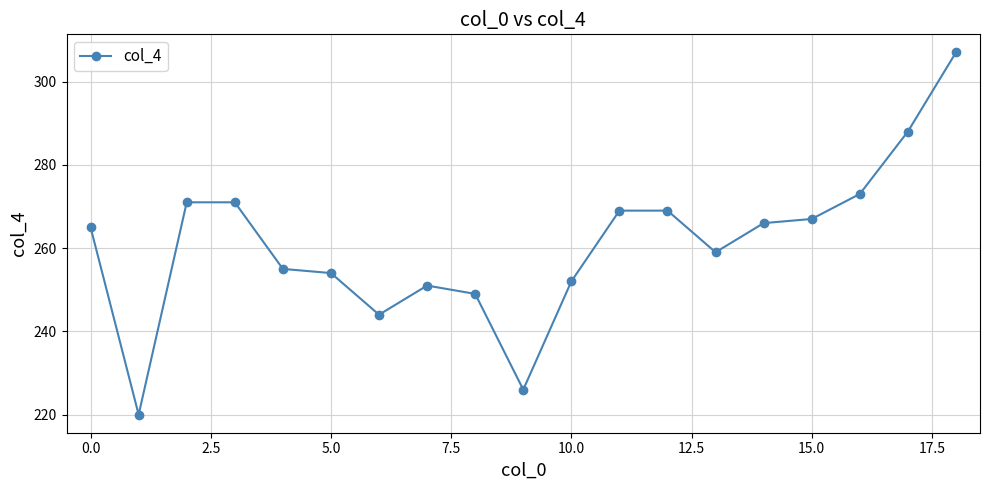

What is the smallest value displayed?

220